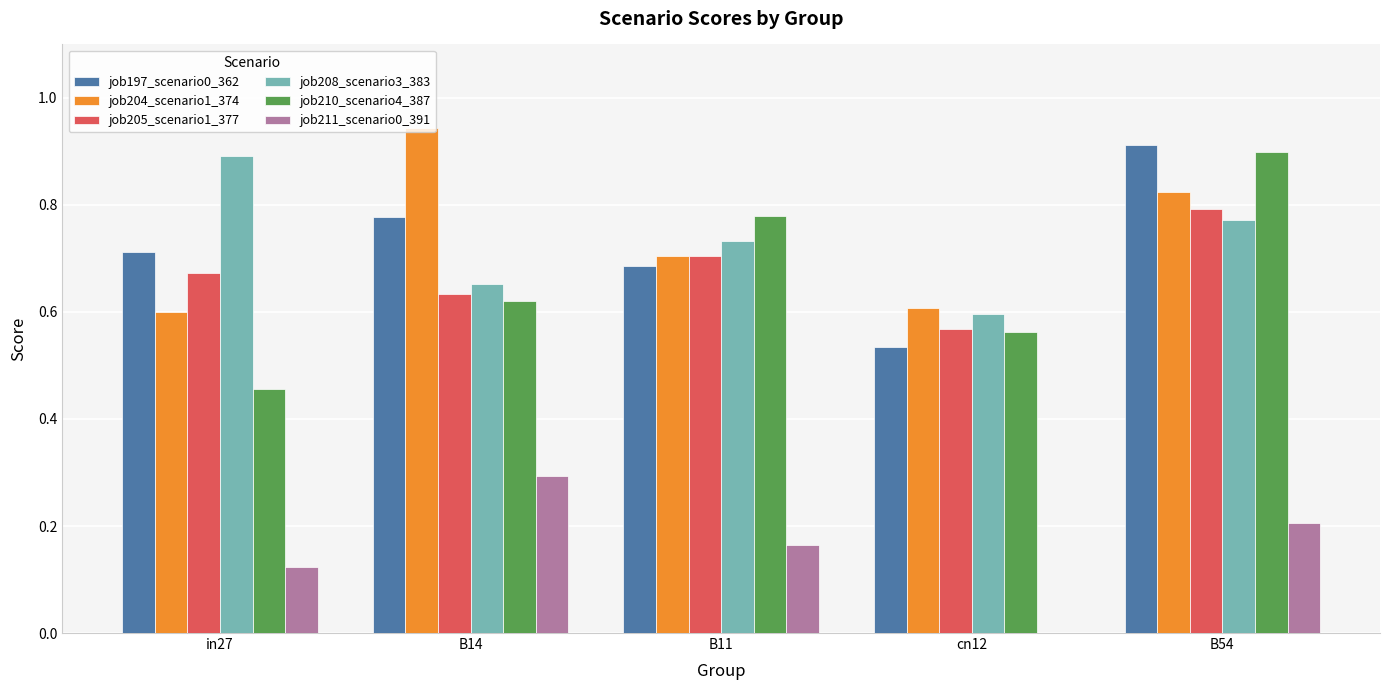

True or false: job204_scenario1_374 has a value of 0.4 at B11.

False